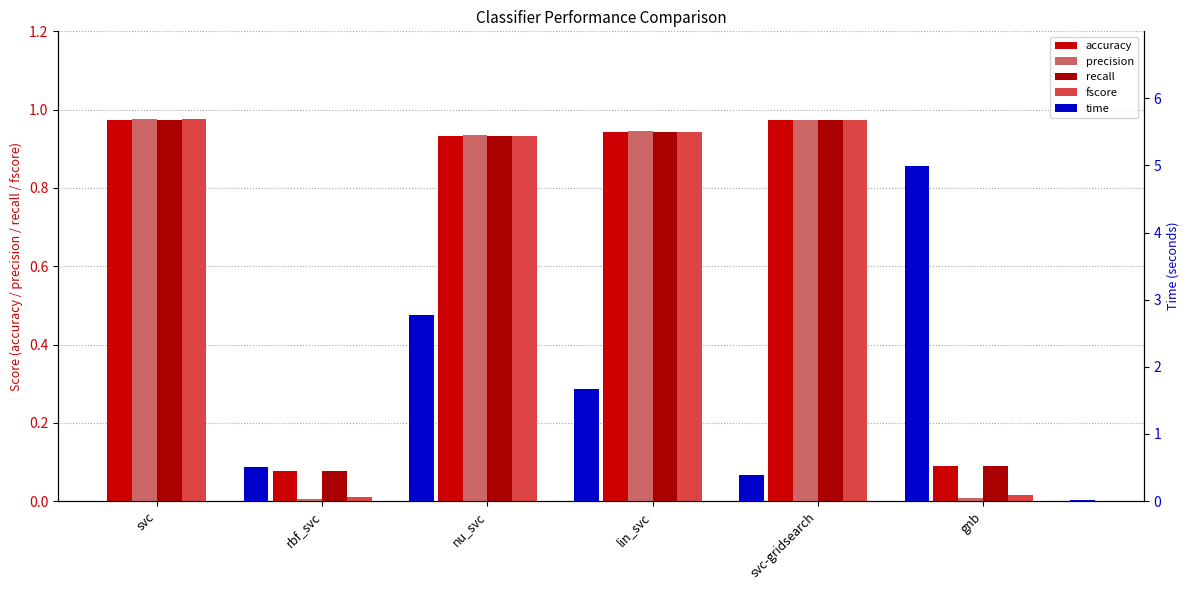

Which has a higher value, rbf_svc or nu_svc?

nu_svc